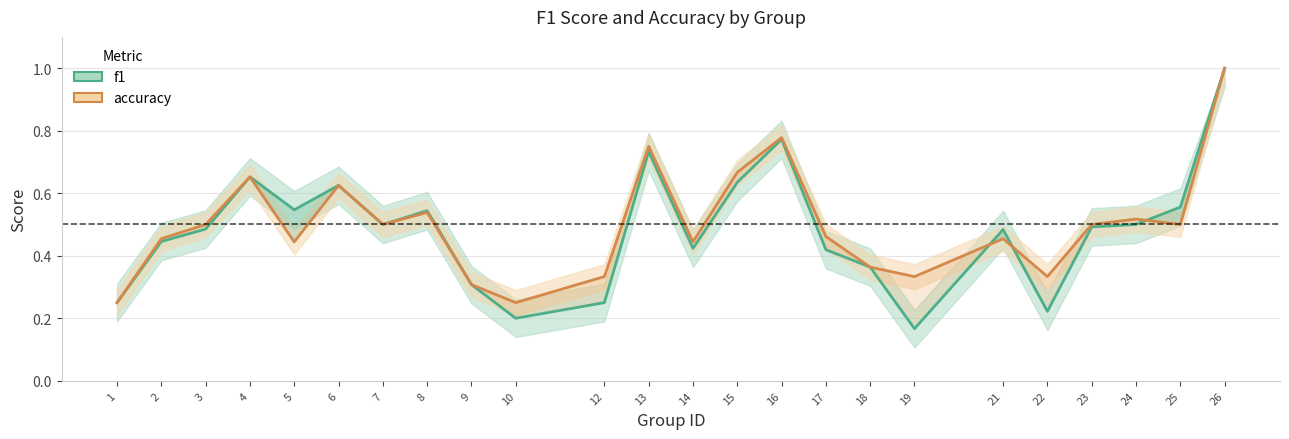

Is the value of f1 at 12 greater than the value of accuracy at 5?

No